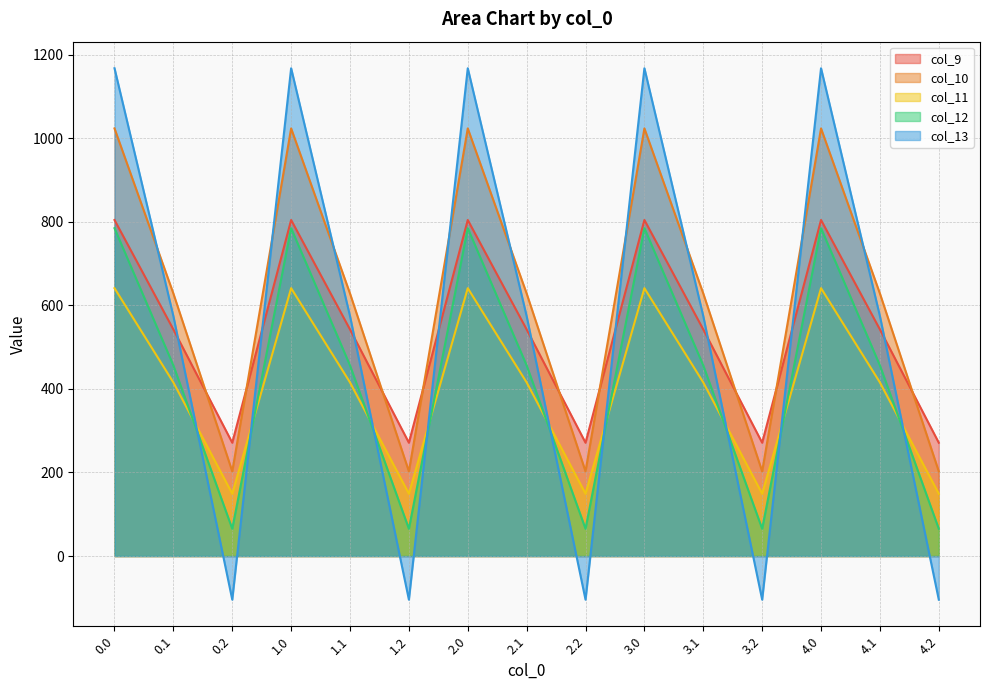

True or false: col_10 has a value of 628.1 at 4.1.

True